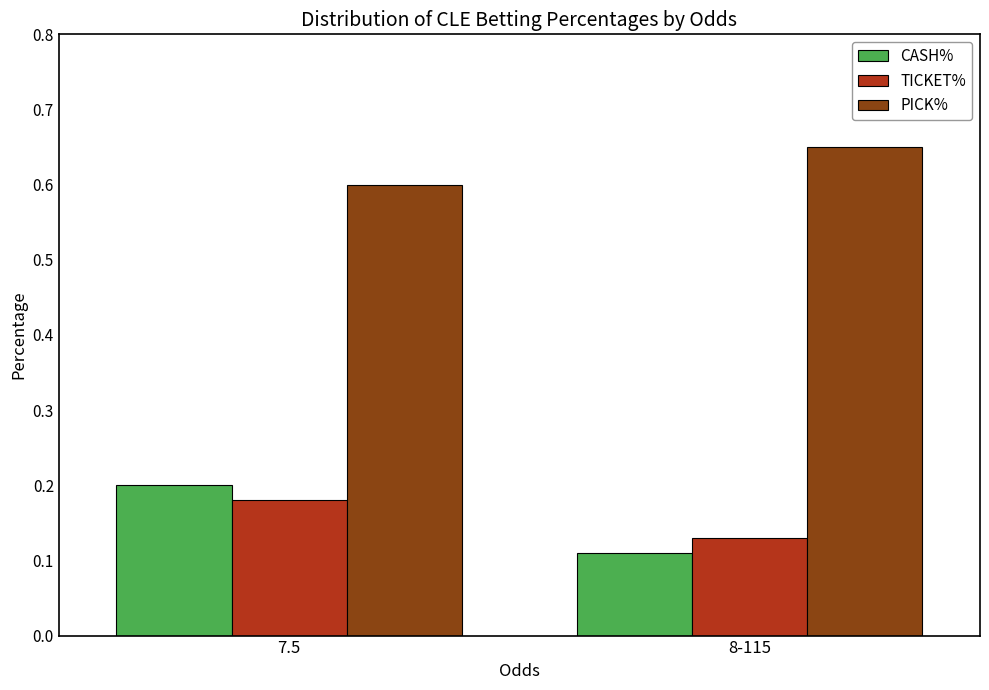

What is the label of the 2nd bar from the left?

8-115